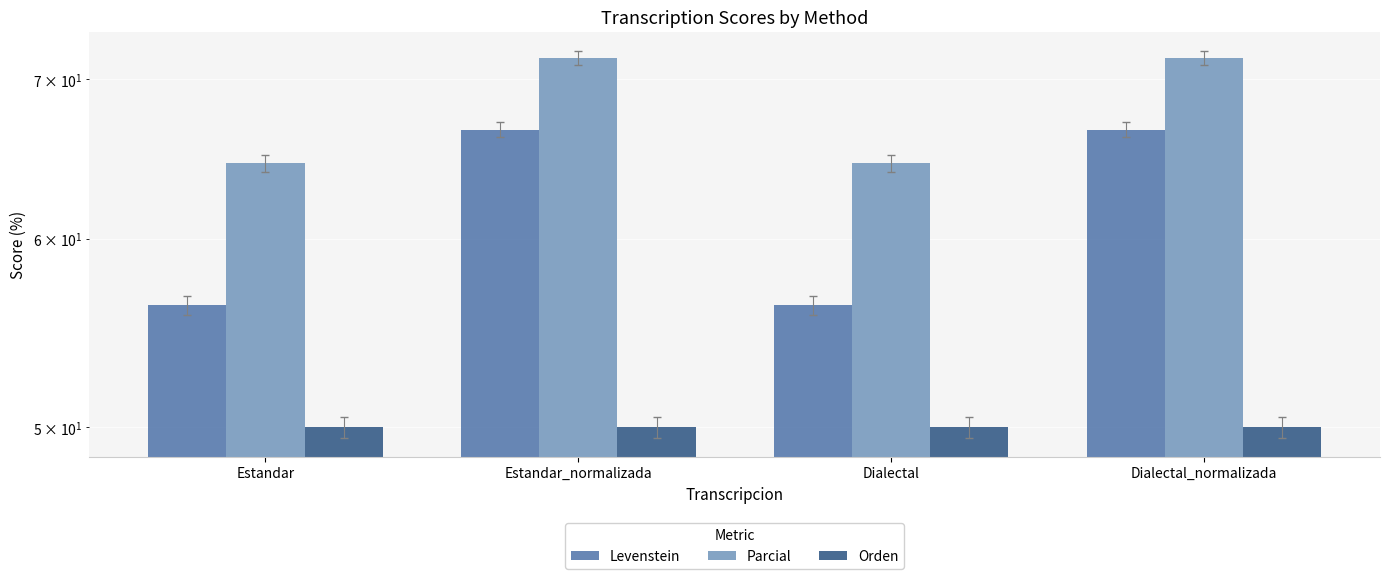

The value of Orden at Estandar is 86.1. True or false?

False